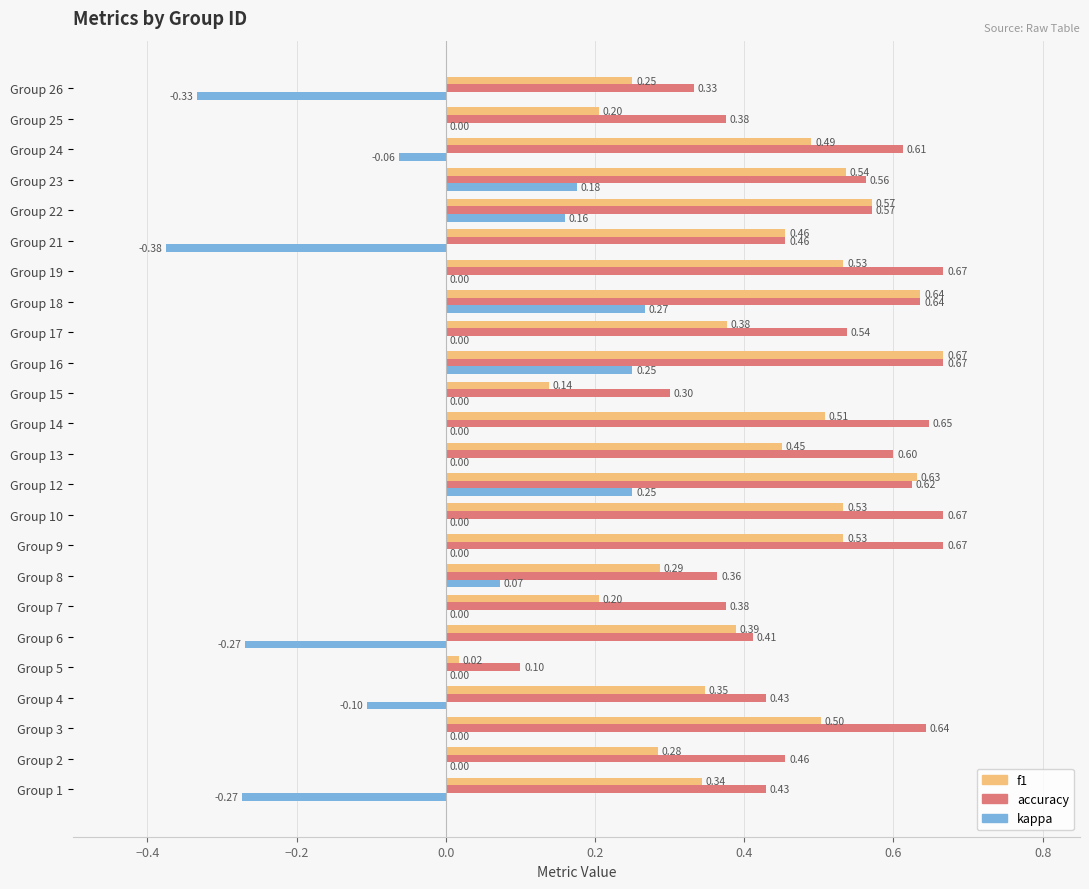

At which category is the sum across all series the highest?

Group 16